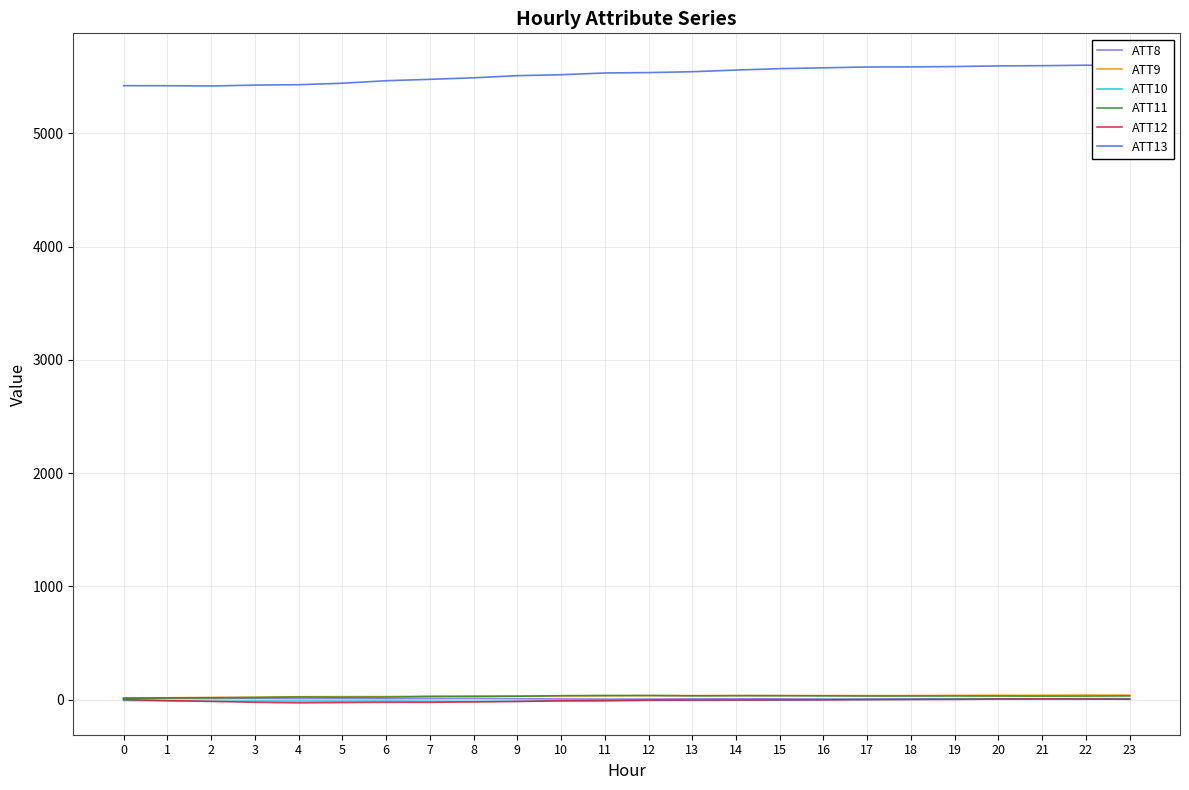

What are all the series names shown in the legend?

ATT8, ATT9, ATT10, ATT11, ATT12, ATT13